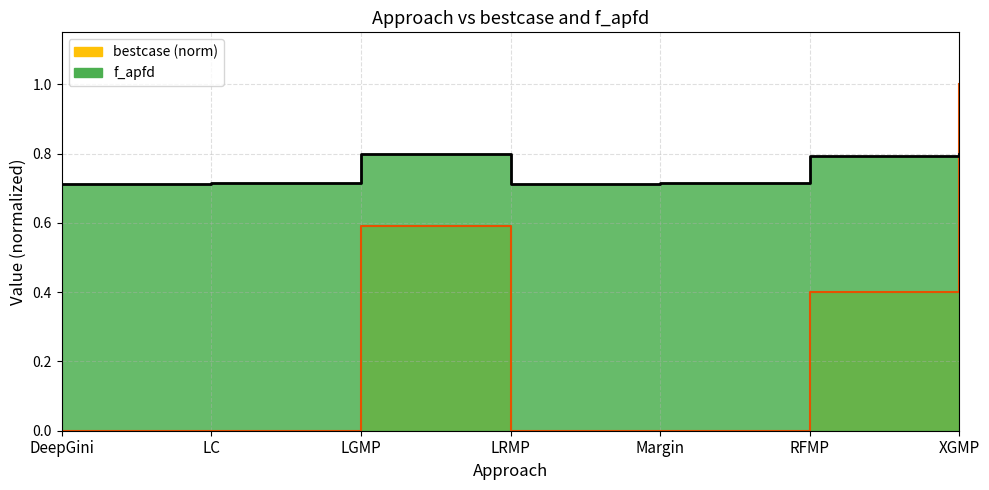

Which series ends up on top after the final intersection of bestcase and f_apfd?

bestcase